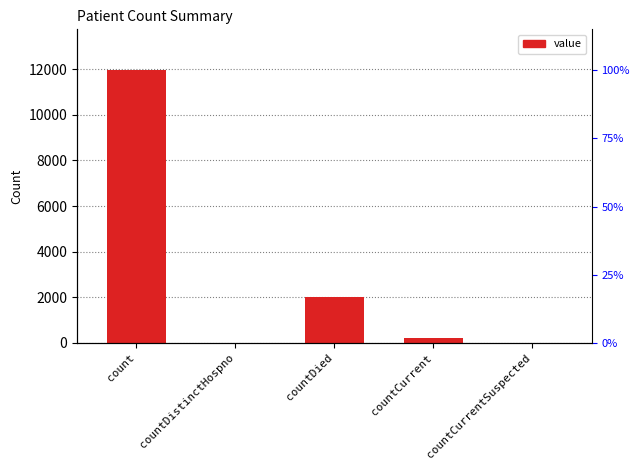

Which category has the highest value across all series?

count